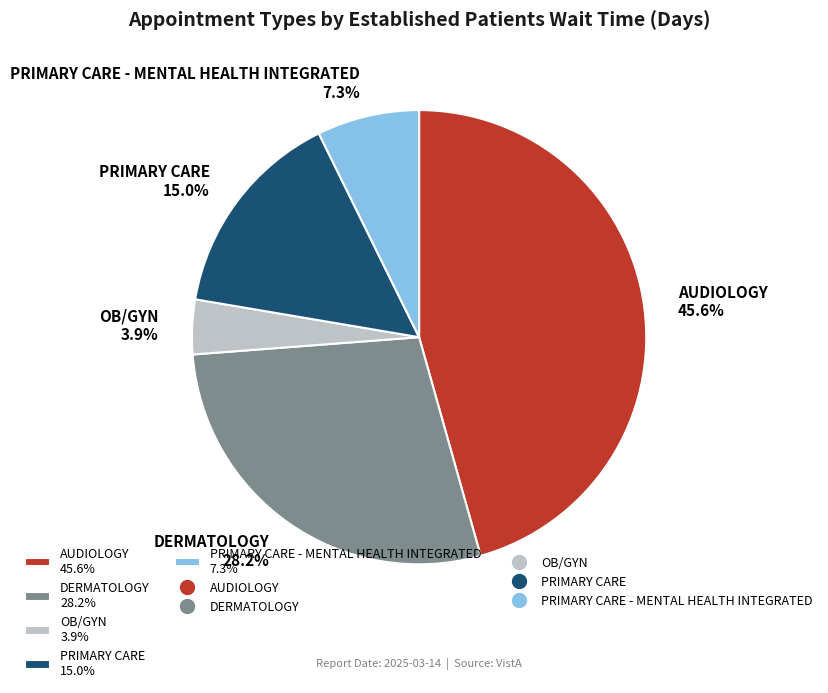

Which slice is the largest?

AUDIOLOGY 45.6%